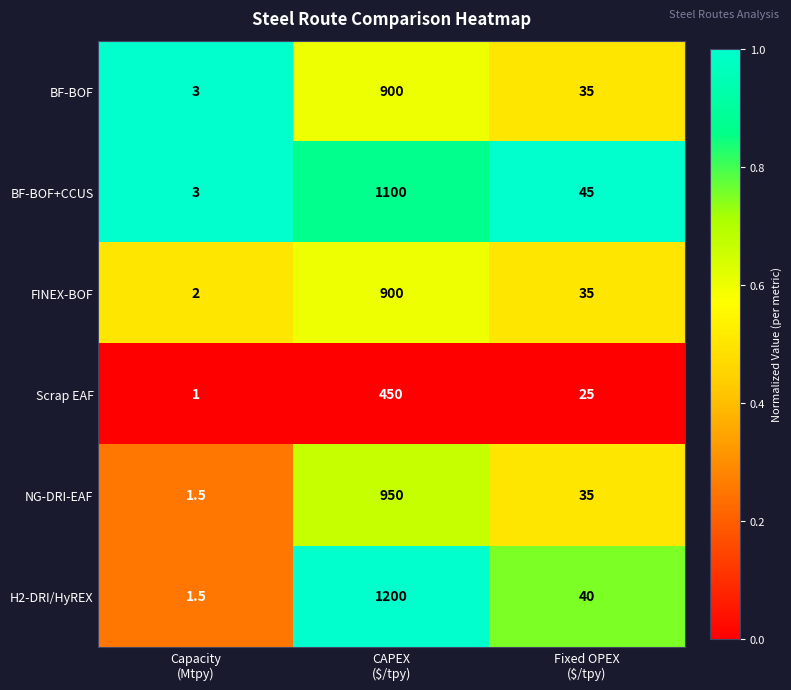

Reading left to right, transcribe all the data shown in this chart.

BF-BOF: 3.0	900.0	35.0
BF-BOF+CCUS: 3.0	1100.0	45.0
FINEX-BOF: 2.0	900.0	35.0
Scrap EAF: 1.0	450.0	25.0
NG-DRI-EAF: 1.5	950.0	35.0
H2-DRI/HyREX: 1.5	1200.0	40.0